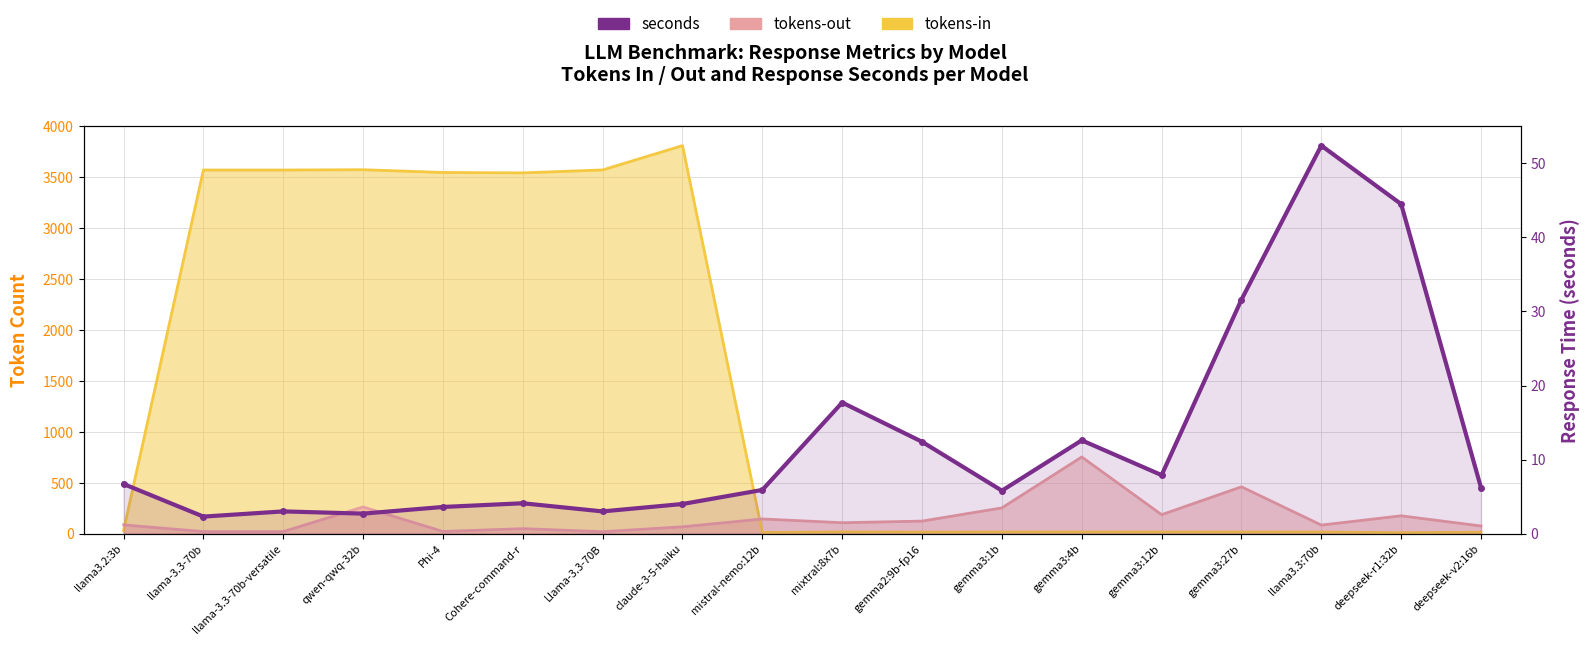

How many data points are less than 6?

9